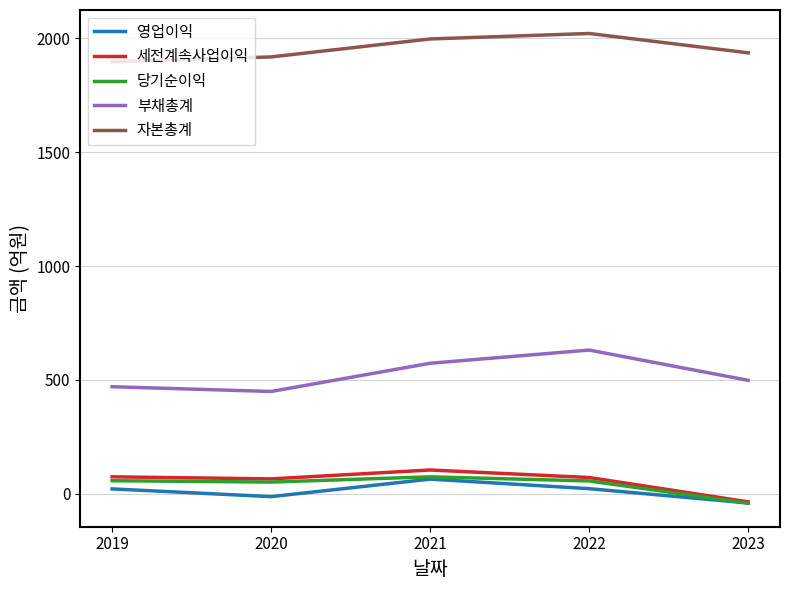

In 부채총계, how many points are higher than both neighbors (excluding endpoints)?

1